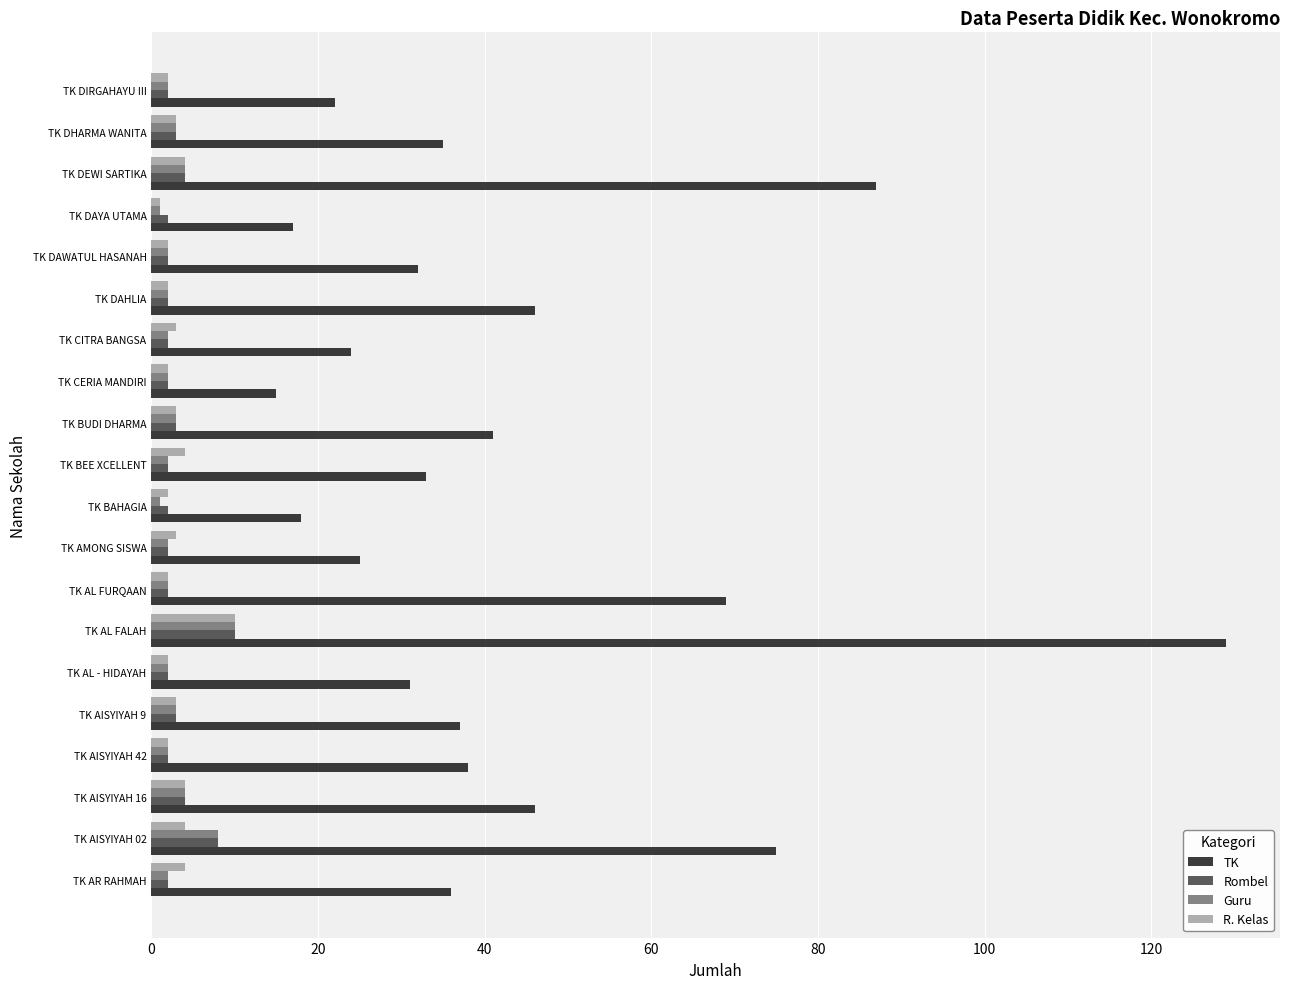

How many distinct data groups are displayed?

4